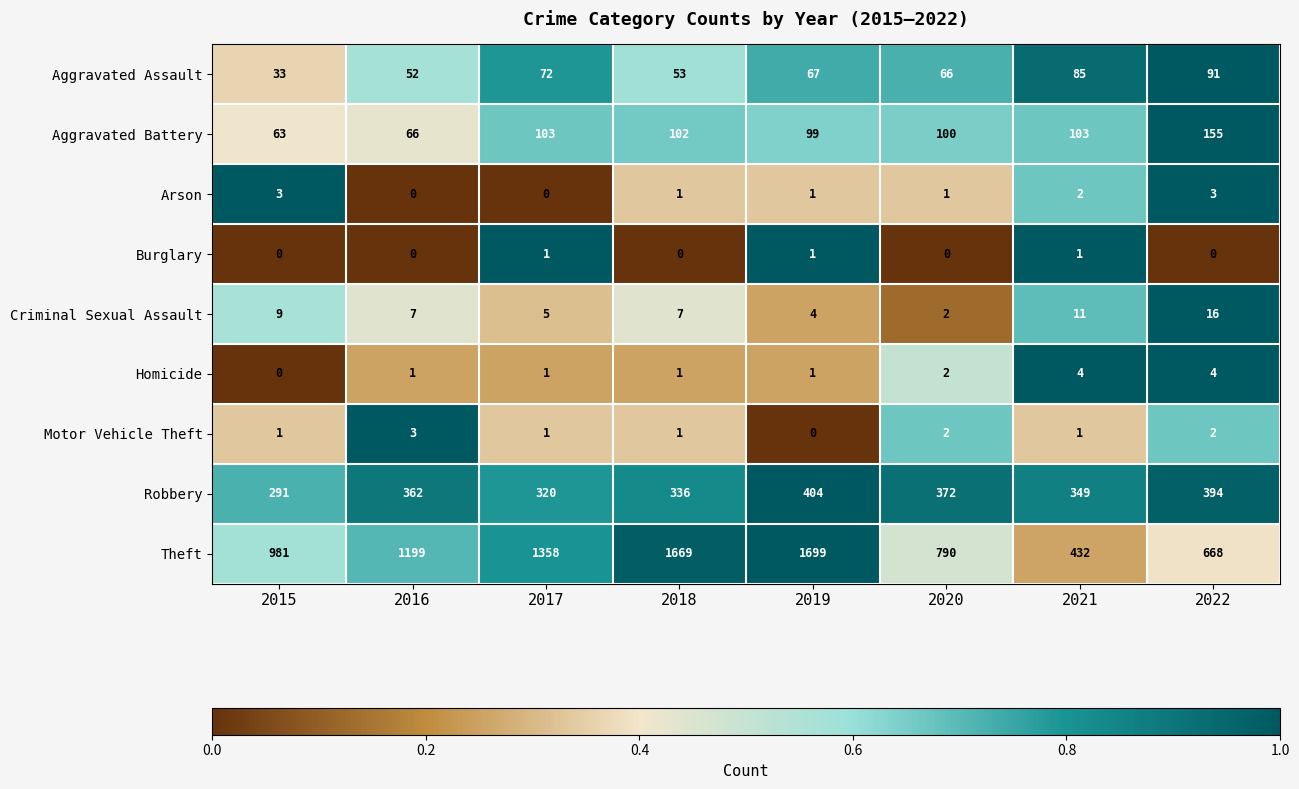

What value does the Criminal Sexual Assault series have at 2021, to the nearest 5?

10